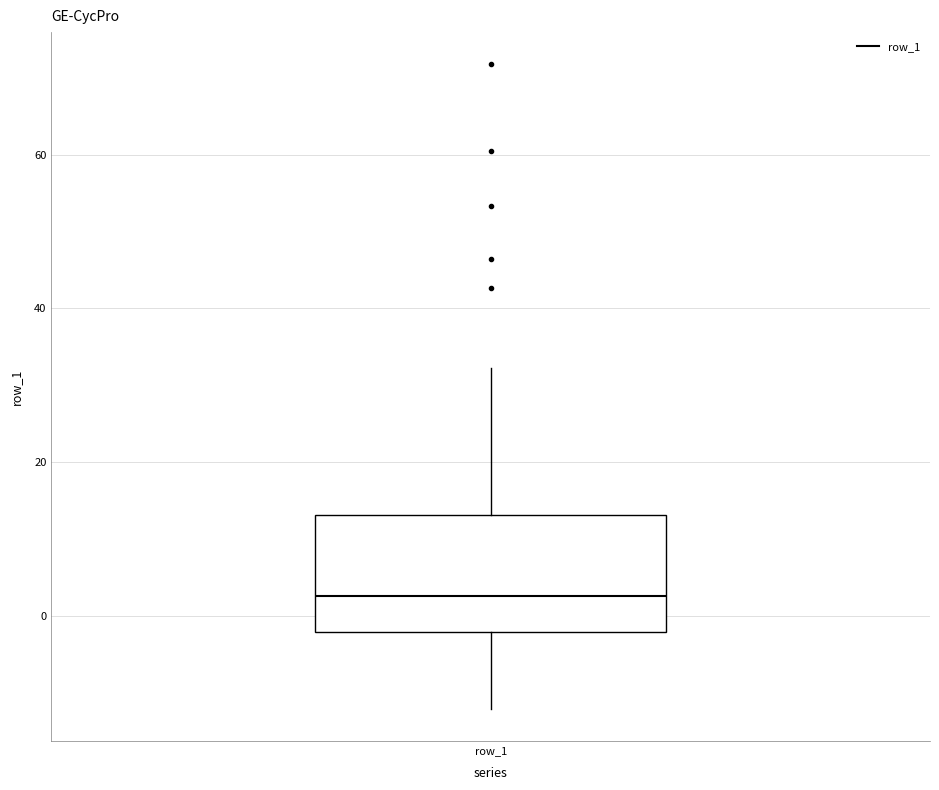

Read this box plot against the y-axis: the position of the median line, the range covered by the box, and the ends of both whiskers. The values are not printed on the chart, so give them approximately, as read against the axis.

median 2, box -2 to 14, whiskers -12 to 32